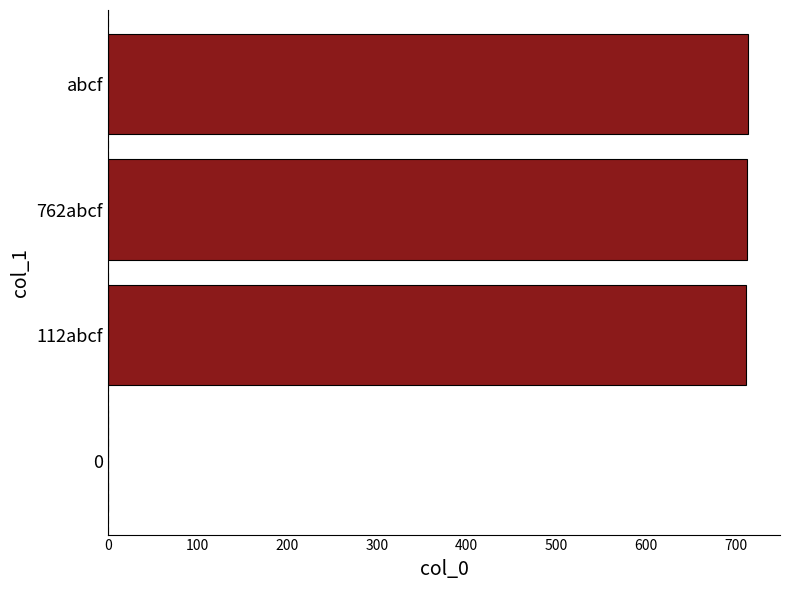

What is the sum of all values?

2139